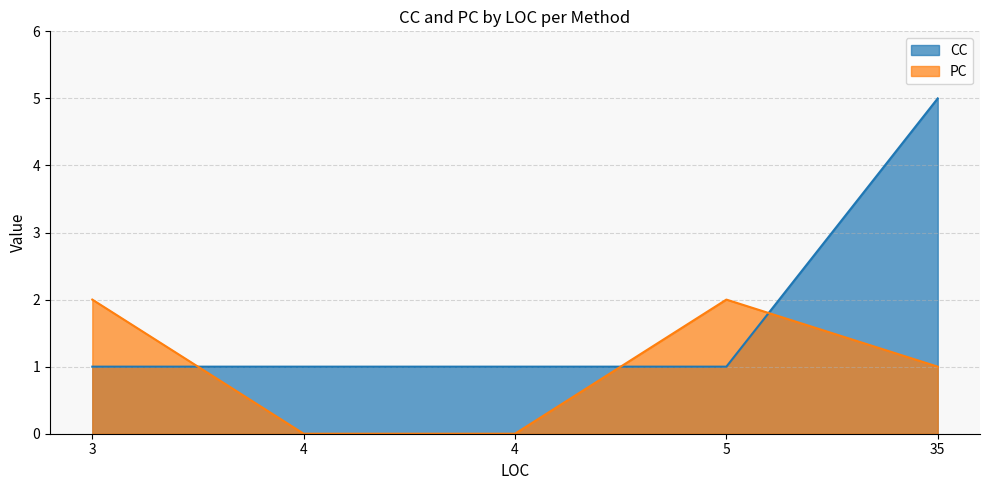

True or false: PC and CC cross at least once.

True